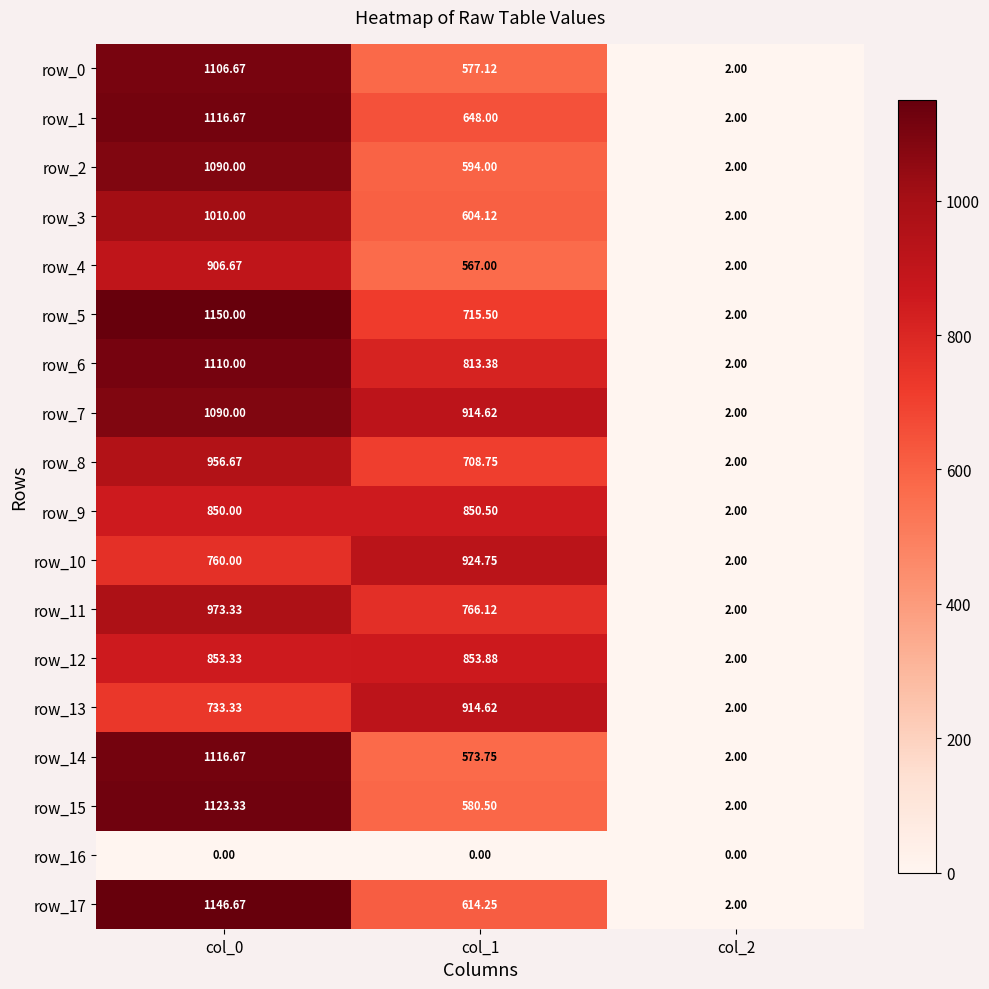

At which category is the sum across all series the highest?

col_0